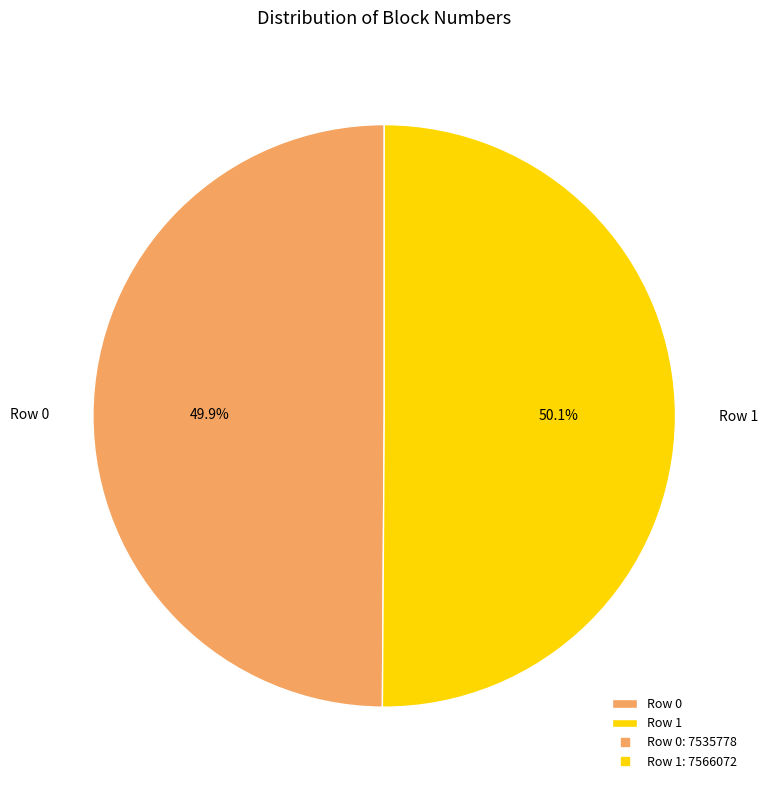

To the nearest percent, what is the combined percentage of Row 1 and Row 0?

100%